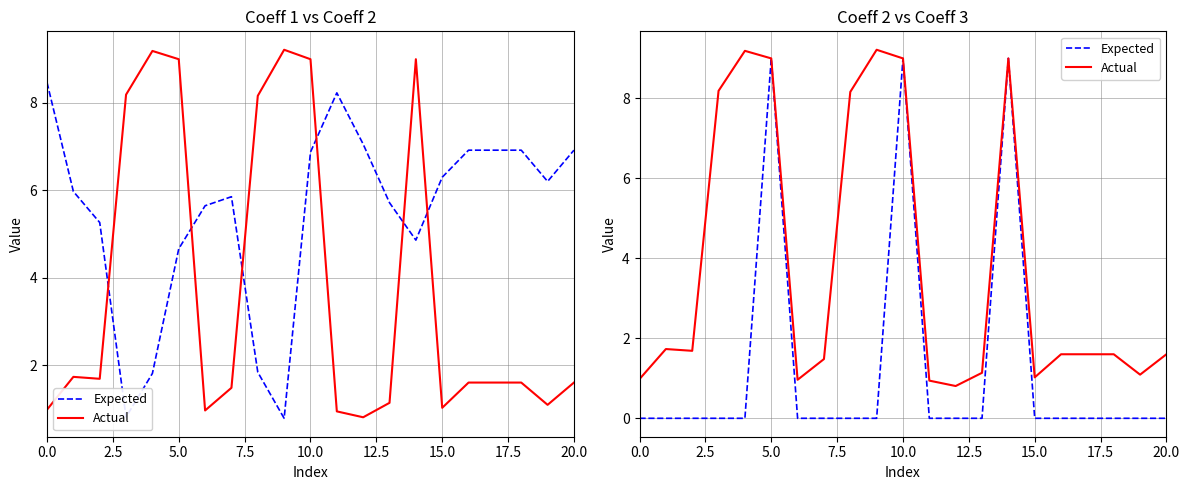

What is the difference between the Expected values at 15 and 10?

9.0